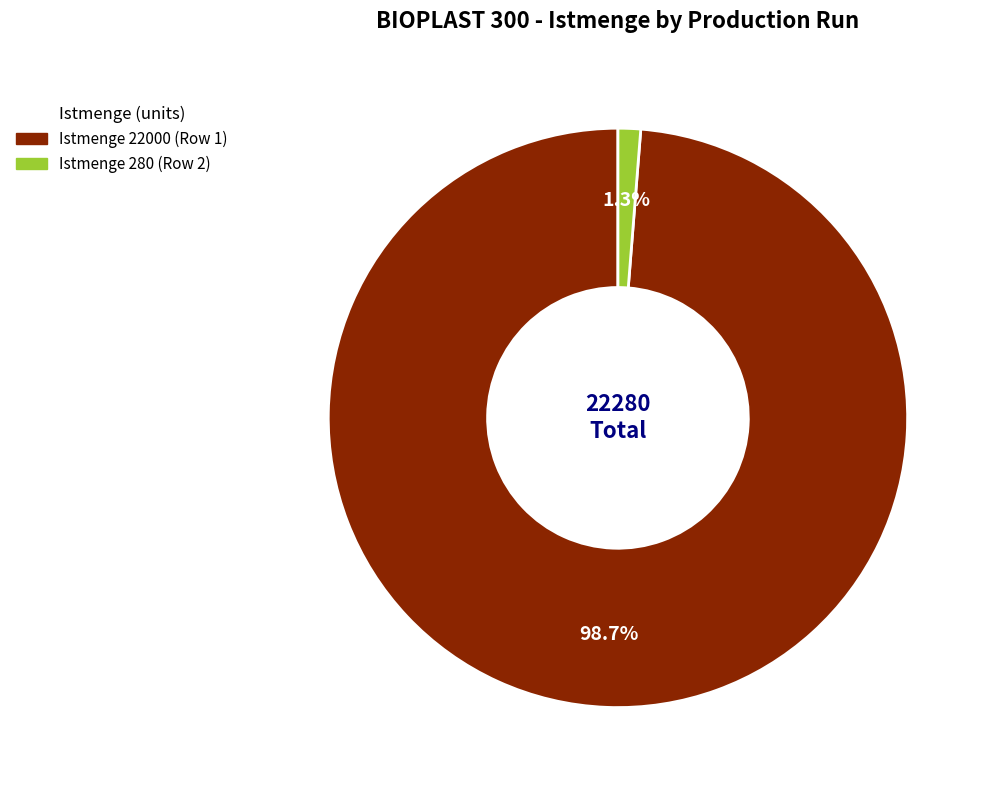

Is there any slice that represents more than half of the pie?

Yes